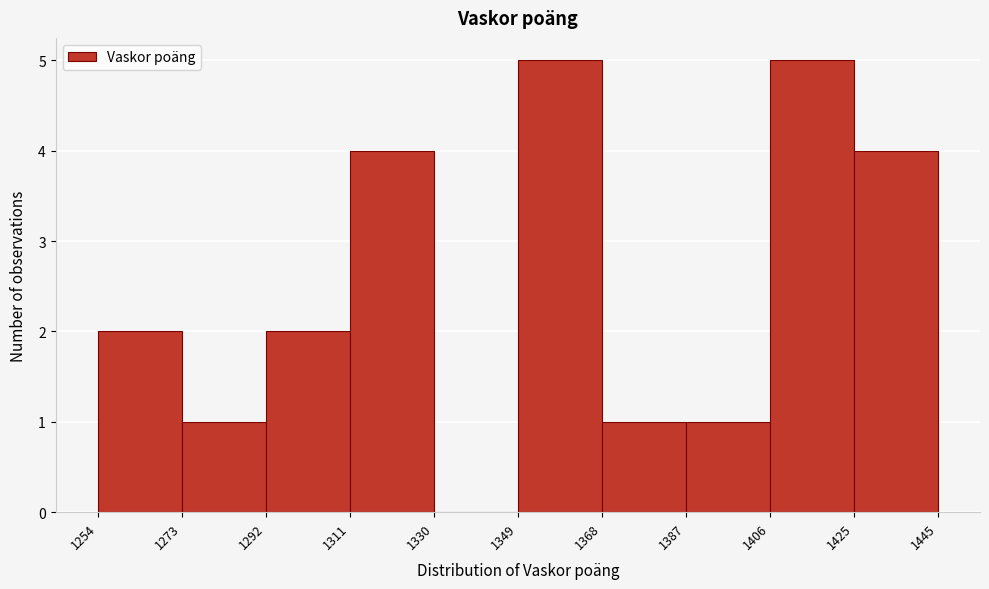

Reading left to right, transcribe this chart: for each bar, give the range it covers on the x-axis and its height. The values are not printed on the chart, so give them approximately, as read against the axis.

1254 to 1273: 2
1273 to 1292: 1
1292 to 1311: 2
1311 to 1330: 4
1330 to 1349: 0
1349 to 1368: 5
1368 to 1387: 1
1387 to 1406: 1
1406 to 1425: 5
1425 to 1445: 4